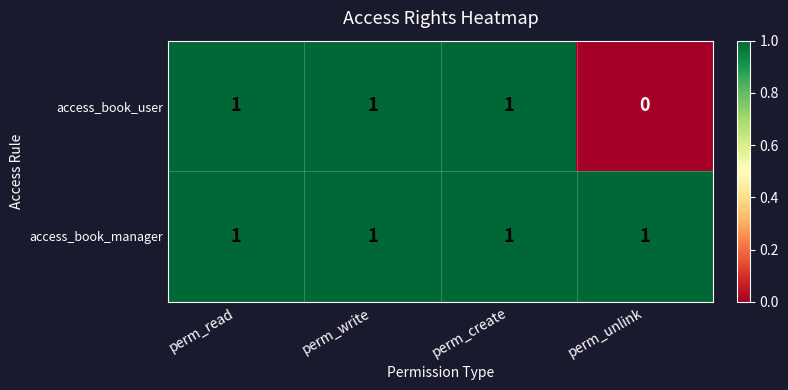

Reading left to right, transcribe all the data shown in this chart.

access_book_user: perm_read=1	perm_write=1	perm_create=1	perm_unlink=0
access_book_manager: perm_read=1	perm_write=1	perm_create=1	perm_unlink=1